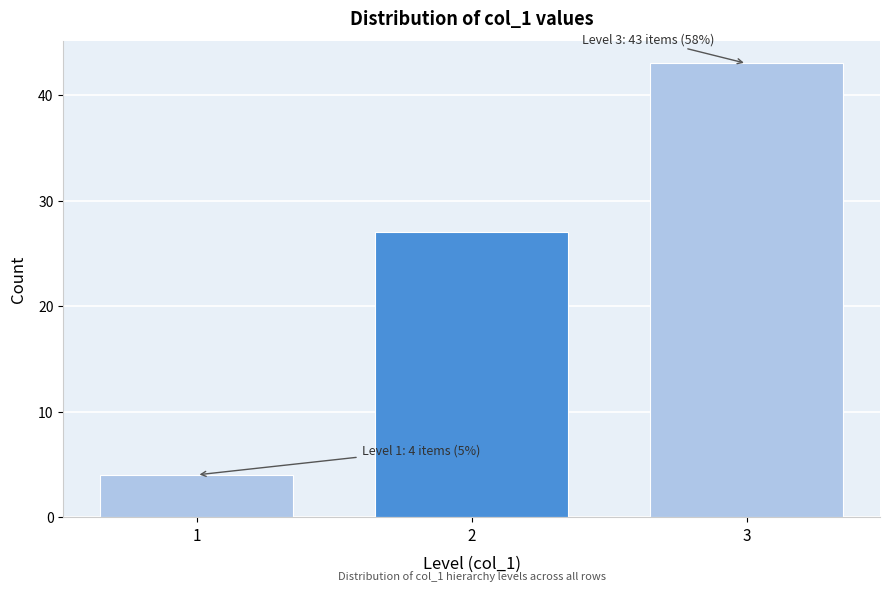

Reading left to right, what are all the values shown in this chart?

1=4	2=27	3=43